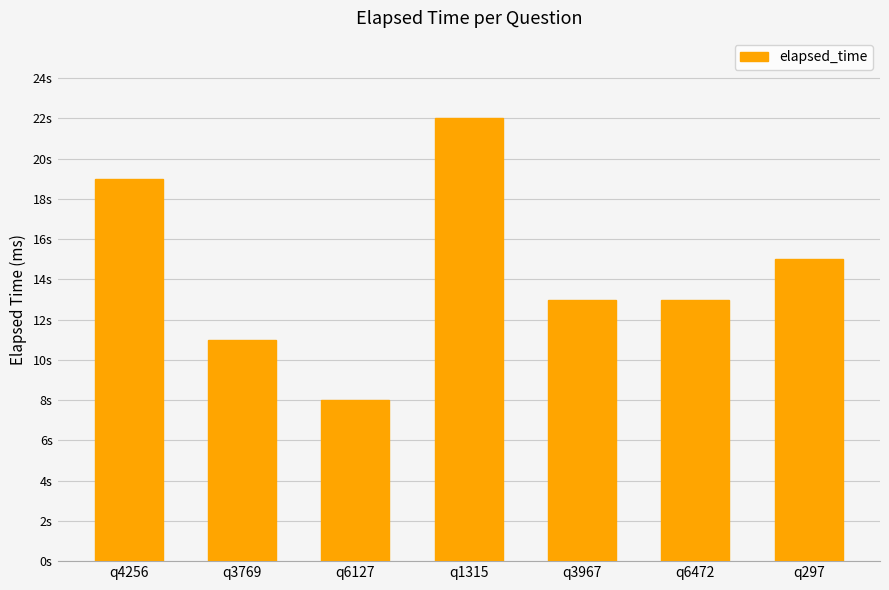

List the labels in order of value, smallest first.

q6127, q3769, q3967, q6472, q297, q4256, q1315